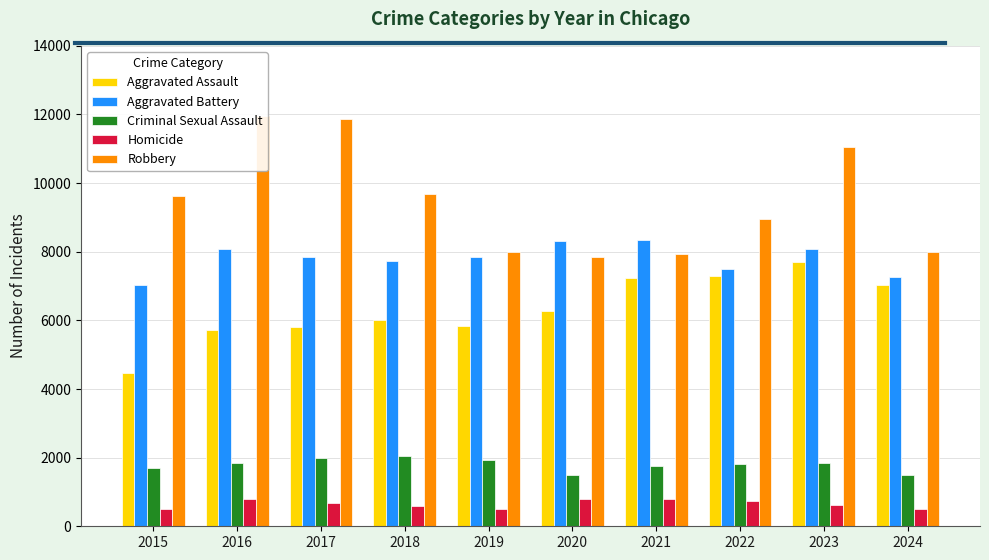

What is the value of the Homicide bar at the 6th from the left?

787